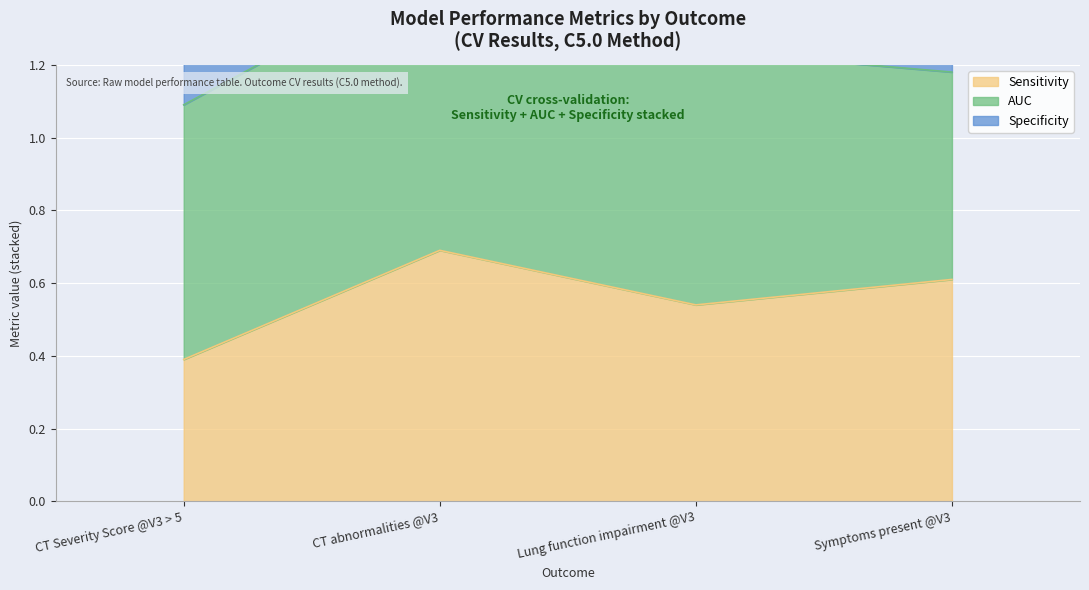

What is the label of the 3rd point from the left?

Lung function impairment @V3